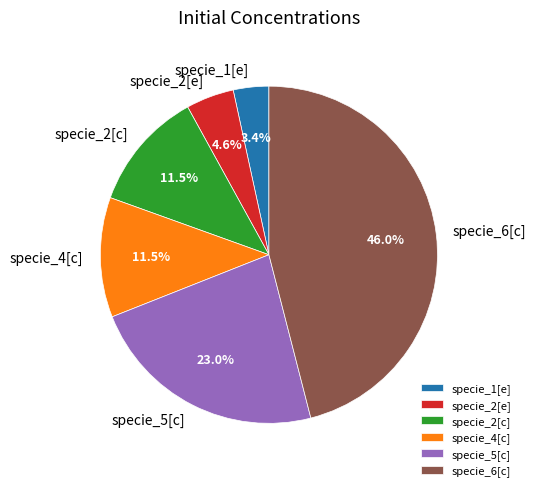

What percentage do specie_2[e] and specie_6[c] together represent?

50.6%